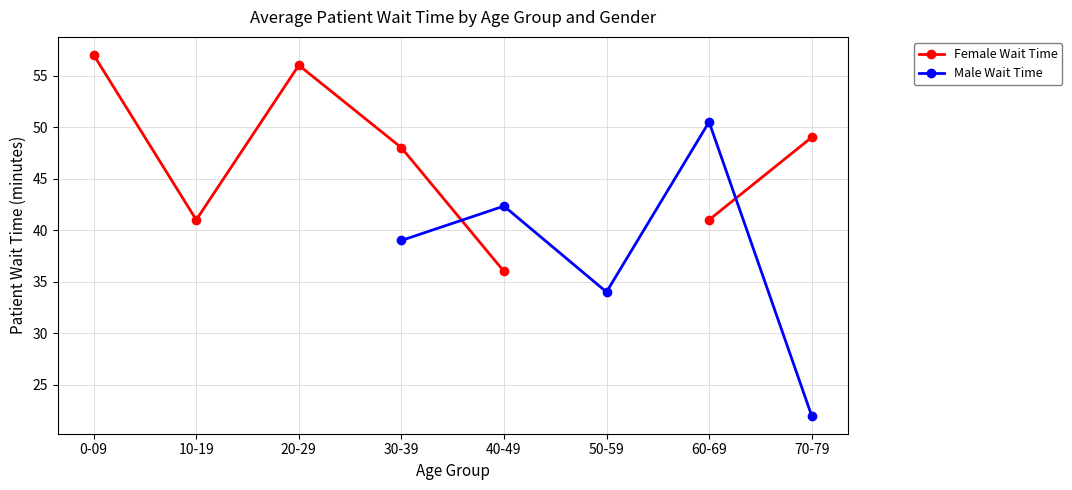

Which category has the lowest value across all series?

70-79